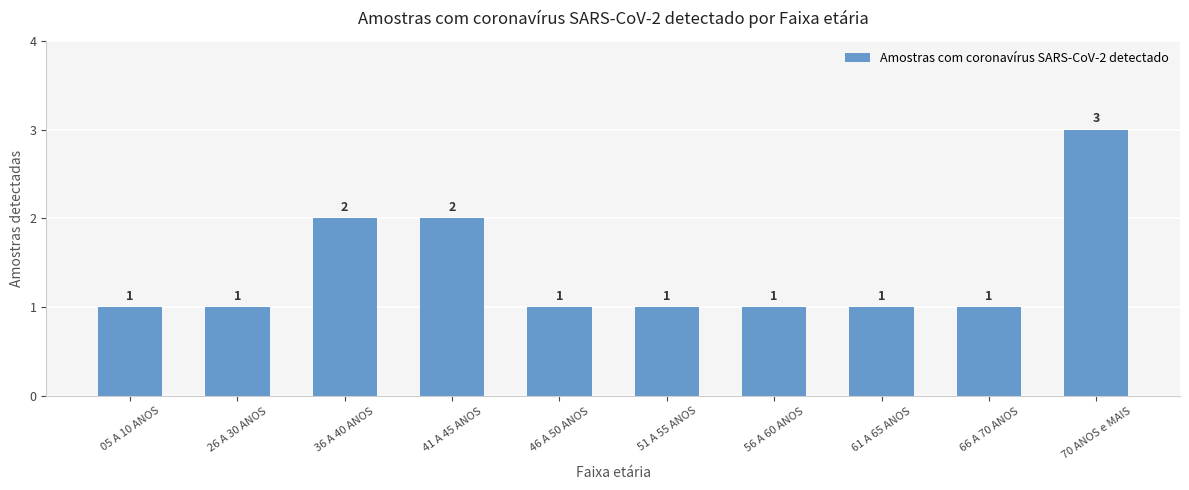

How many values are between 1 and 2?

9